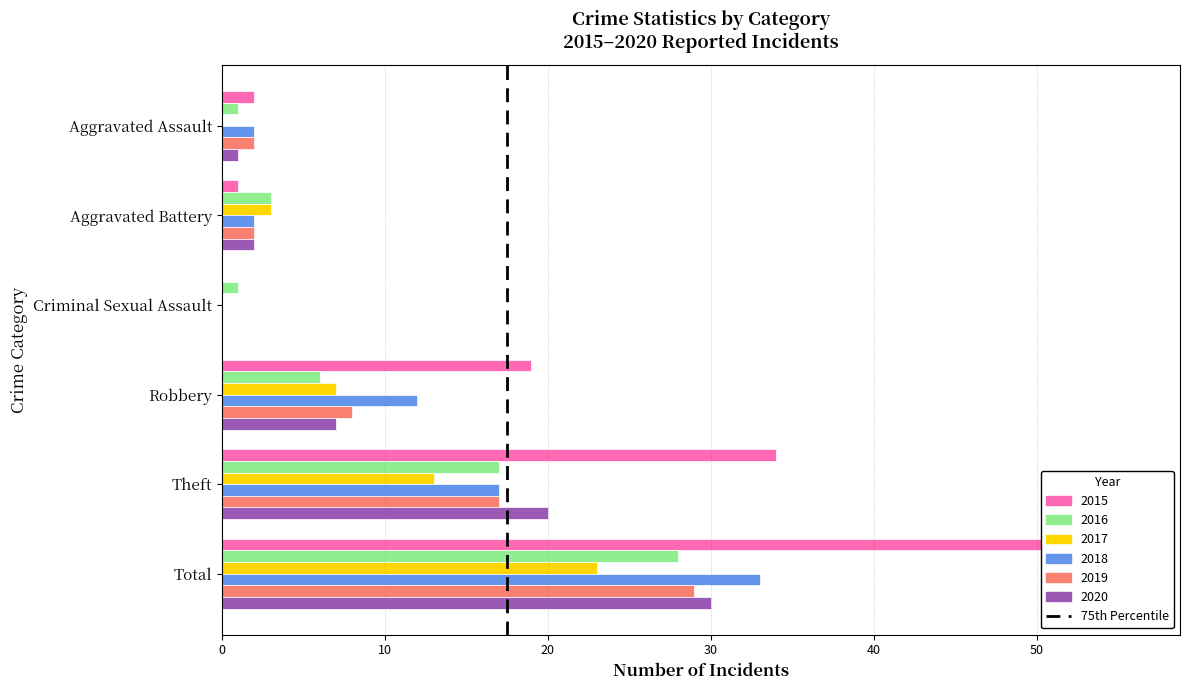

How many bars are there in each group?

6